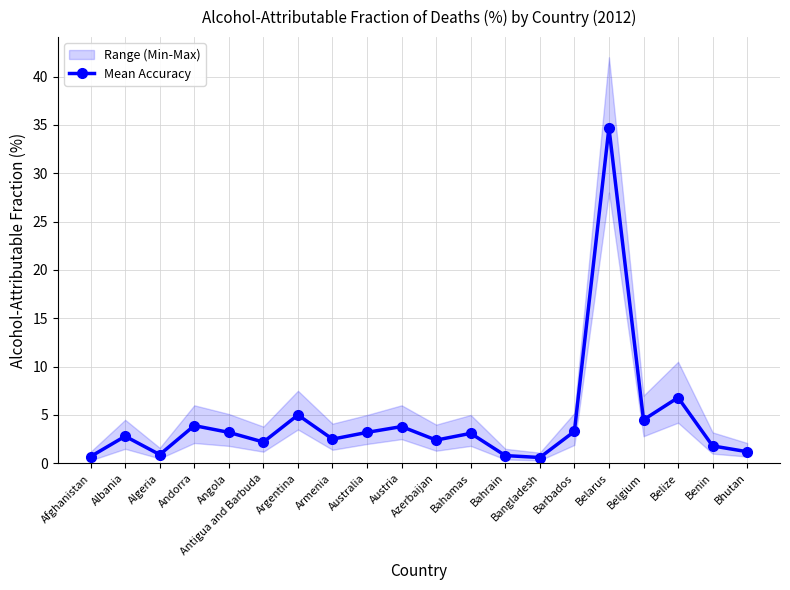

What position from the left is Azerbaijan?

11